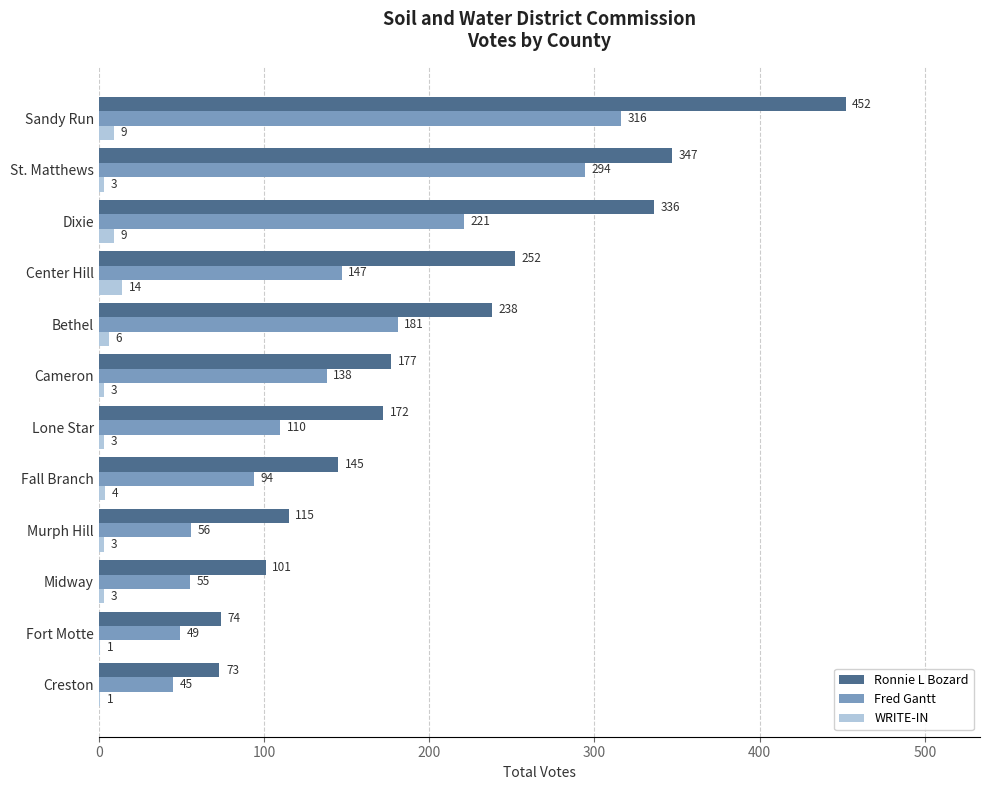

How many categories are shown in the chart?

12